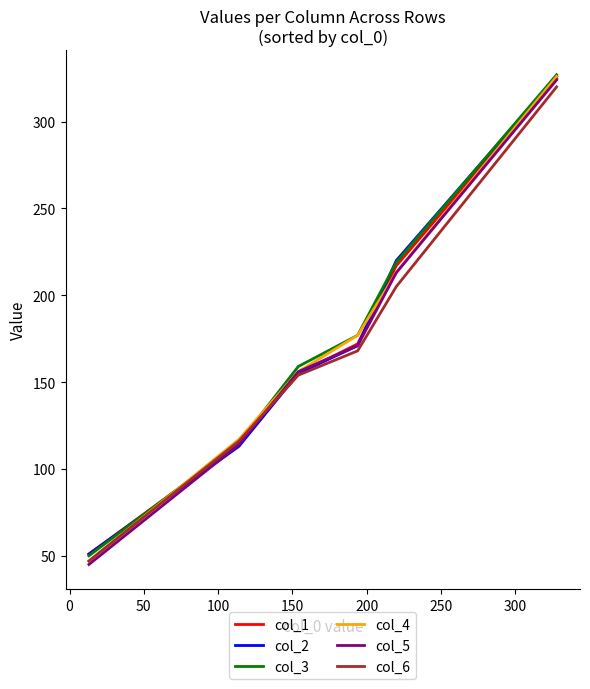

What is the minimum value shown in the chart?

45